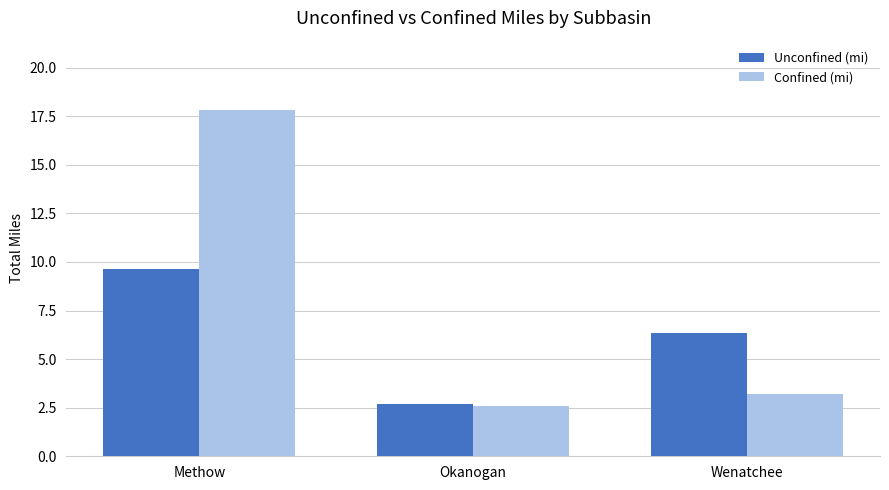

Reading right to left, what are all the values shown in this chart?

Unconfined (mi): 6.4	2.7	9.6
Confined (mi): 3.2	2.6	17.8